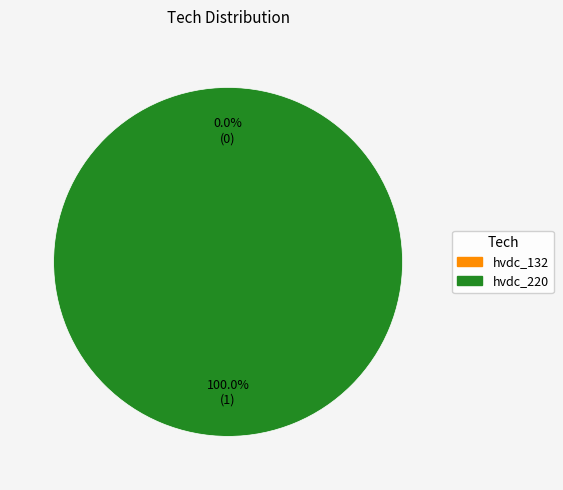

True or false: hvdc_220 accounts for 100% of the total.

True